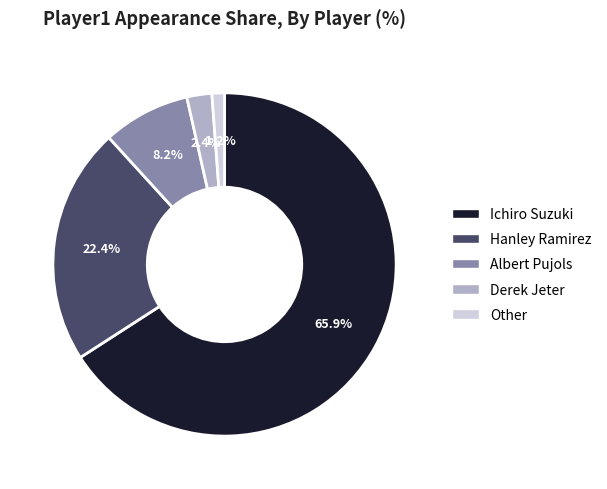

Combined, what portion of the pie is Albert Pujols and Hanley Ramirez?

30.6%